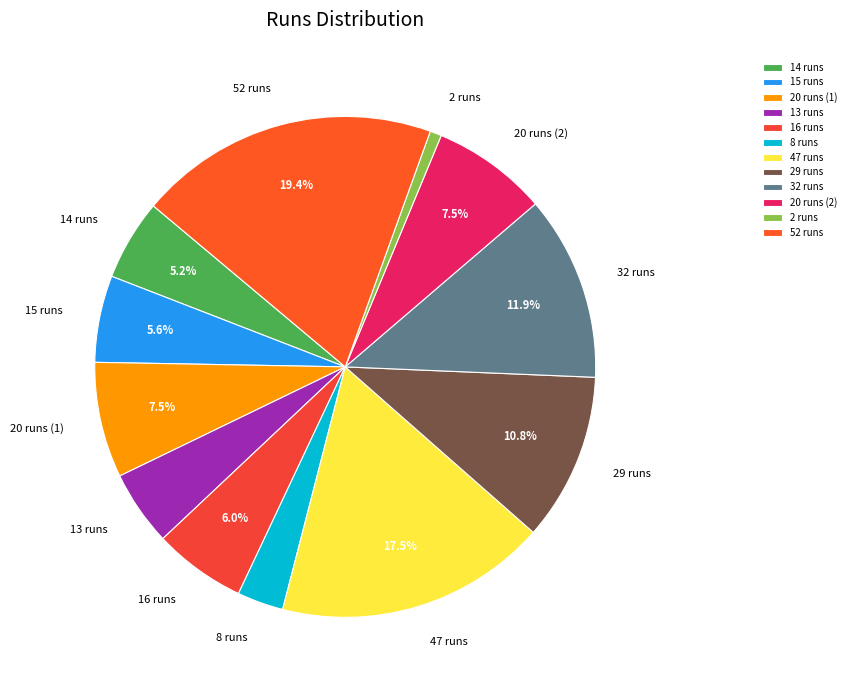

Combined, do 20 runs (2) and 16 runs account for over 50%?

No